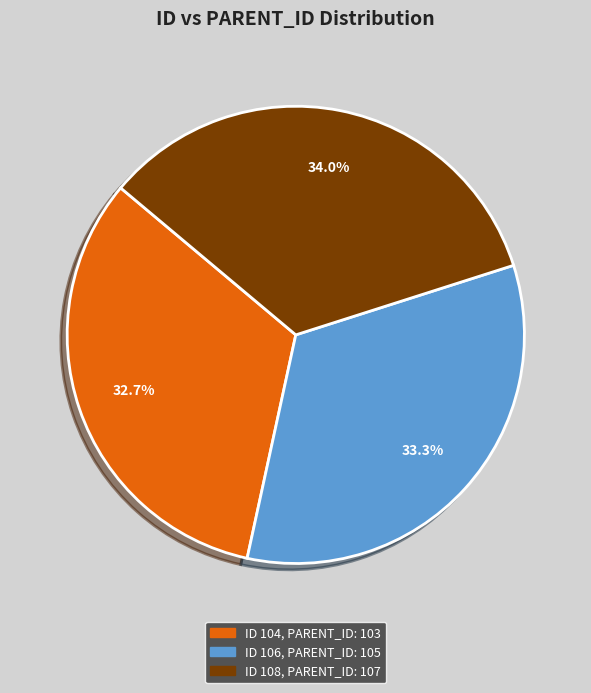

How much of the chart is everything except ID 108, PARENT_ID: 107?

66.0%